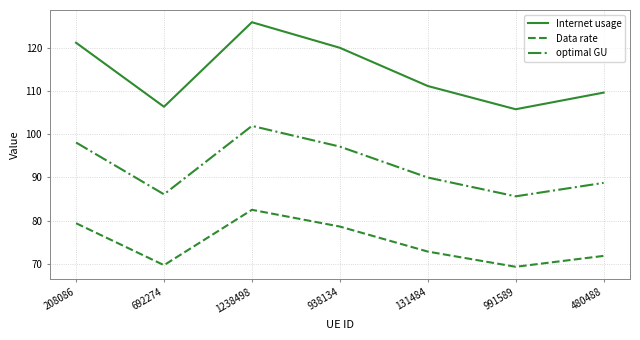

What is the sum of the Internet usage values at 208086 and 131484?

232.4